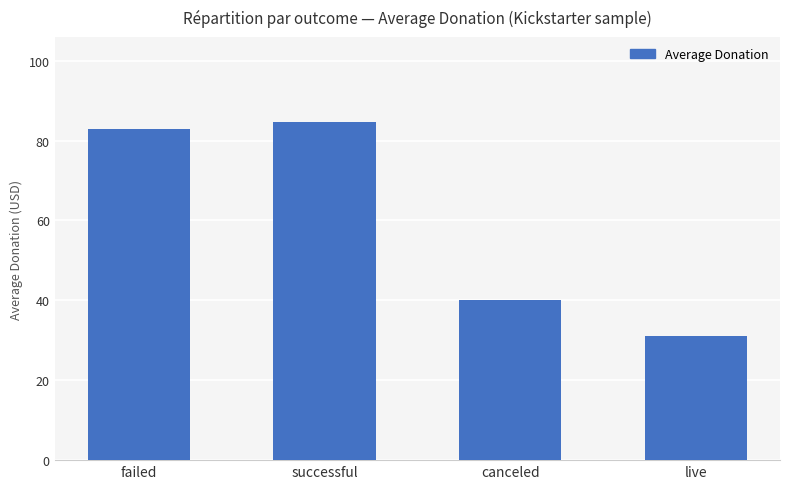

The value at successful is 84.7. True or false?

True